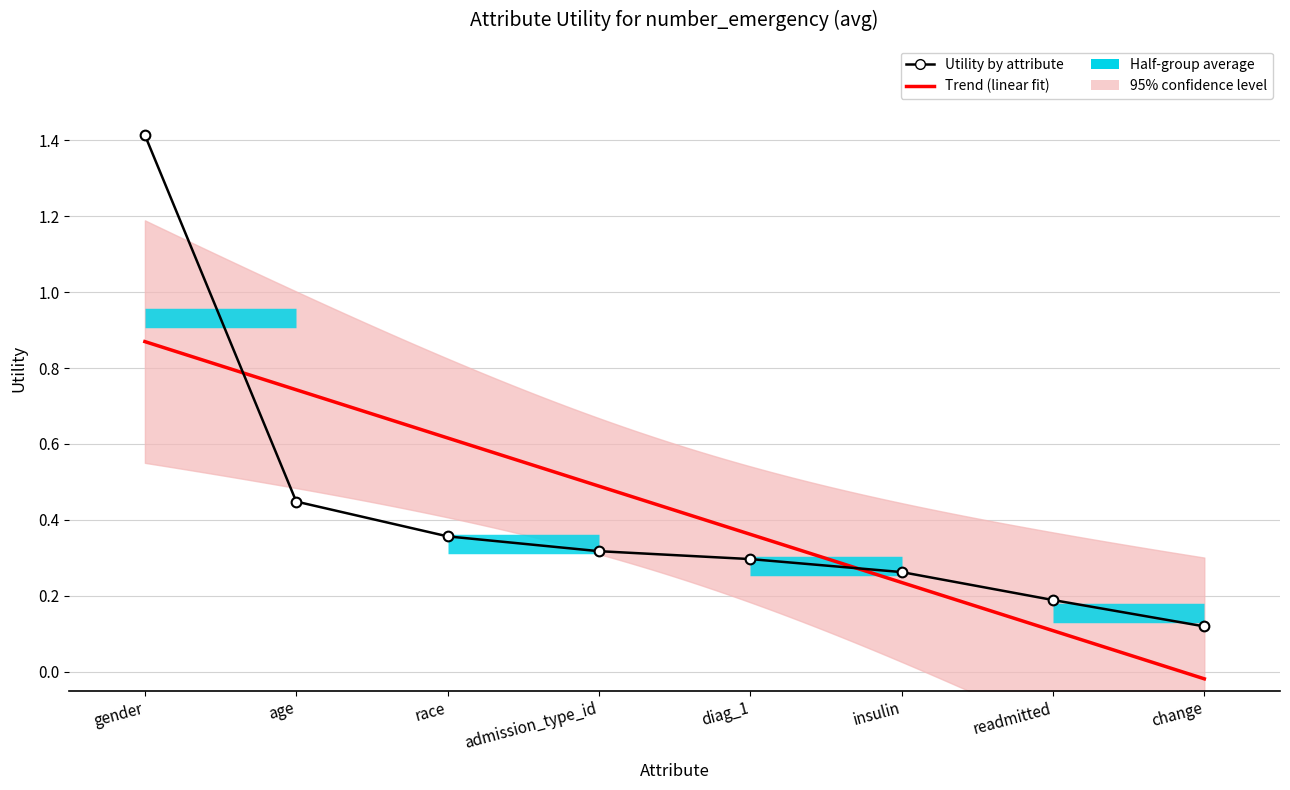

List the labels in order of value, largest first.

gender, age, race, admission_type_id, diag_1, insulin, readmitted, change